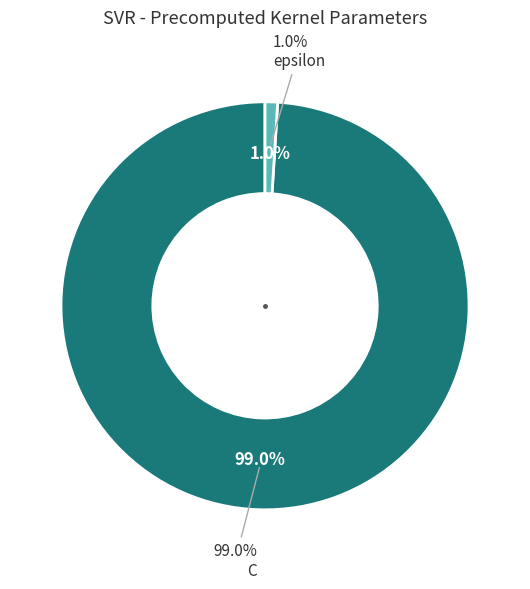

Combined, what portion of the pie is C and epsilon?

100.0%